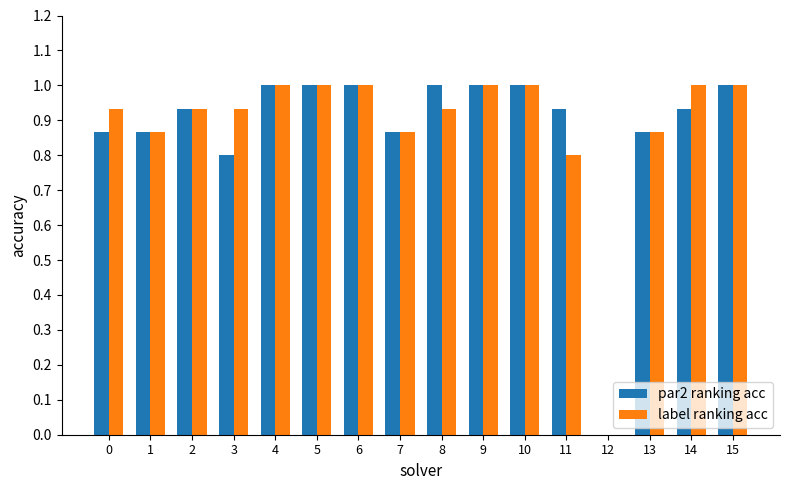

What are all the series names shown in the legend?

par2 ranking acc, label ranking acc